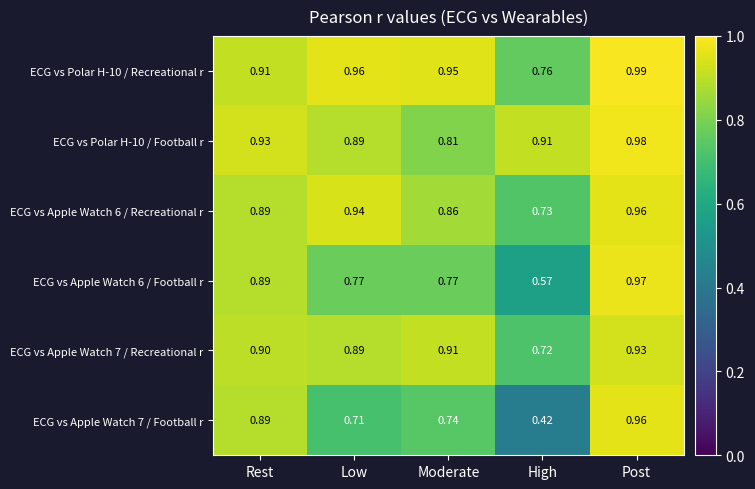

Which category has the highest value in the ECG vs Apple Watch 6 / Recreational r series?

Post